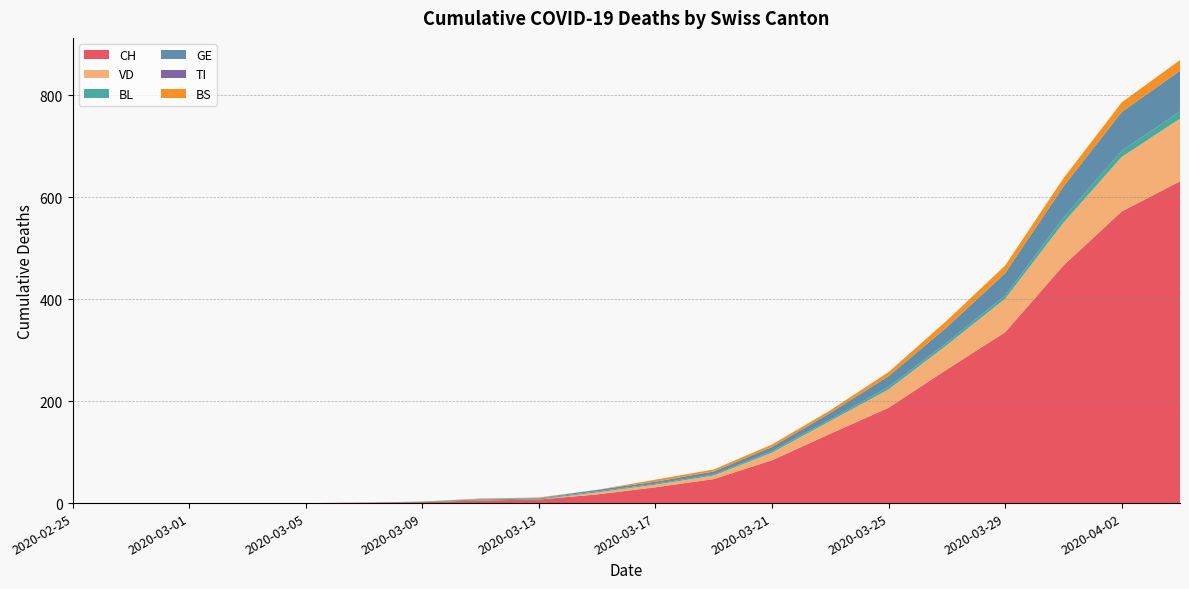

Reading left to right, list all the values displayed in this chart.

CH: 2020-02-25=0	2020-02-27=0	2020-03-01=0	2020-03-03=0	2020-03-05=0	2020-03-07=1	2020-03-09=2	2020-03-11=5	2020-03-13=7	2020-03-15=17	2020-03-17=31	2020-03-19=47	2020-03-21=84	2020-03-23=136	2020-03-25=187	2020-03-27=262	2020-03-29=335	2020-03-31=466	2020-04-02=572	2020-04-04=631
VD: 2020-02-25=0	2020-02-27=0	2020-03-01=0	2020-03-03=0	2020-03-05=0	2020-03-07=0	2020-03-09=0	2020-03-11=0	2020-03-13=0	2020-03-15=4	2020-03-17=5	2020-03-19=7	2020-03-21=15	2020-03-23=25	2020-03-25=36	2020-03-27=48	2020-03-29=66	2020-03-31=84	2020-04-02=107	2020-04-04=123
BL: 2020-02-25=0	2020-02-27=0	2020-03-01=0	2020-03-03=0	2020-03-05=0	2020-03-07=0	2020-03-09=1	2020-03-11=2	2020-03-13=2	2020-03-15=2	2020-03-17=2	2020-03-19=2	2020-03-21=3	2020-03-23=3	2020-03-25=5	2020-03-27=5	2020-03-29=6	2020-03-31=10	2020-04-02=12	2020-04-04=14
GE: 2020-02-25=0	2020-02-27=0	2020-03-01=0	2020-03-03=0	2020-03-05=0	2020-03-07=0	2020-03-09=0	2020-03-11=1	2020-03-13=1	2020-03-15=3	2020-03-17=4	2020-03-19=6	2020-03-21=8	2020-03-23=13	2020-03-25=21	2020-03-27=30	2020-03-29=44	2020-03-31=61	2020-04-02=76	2020-04-04=80
TI: 2020-02-25=0	2020-02-27=0	2020-03-01=0	2020-03-03=0	2020-03-05=0	2020-03-07=0	2020-03-09=0	2020-03-11=0	2020-03-13=0	2020-03-15=0	2020-03-17=0	2020-03-19=0	2020-03-21=0	2020-03-23=0	2020-03-25=0	2020-03-27=0	2020-03-29=0	2020-03-31=0	2020-04-02=0	2020-04-04=0
BS: 2020-02-25=0	2020-02-27=0	2020-03-01=0	2020-03-03=0	2020-03-05=0	2020-03-07=0	2020-03-09=0	2020-03-11=1	2020-03-13=1	2020-03-15=0	2020-03-17=4	2020-03-19=4	2020-03-21=5	2020-03-23=5	2020-03-25=8	2020-03-27=13	2020-03-29=15	2020-03-31=16	2020-04-02=19	2020-04-04=21